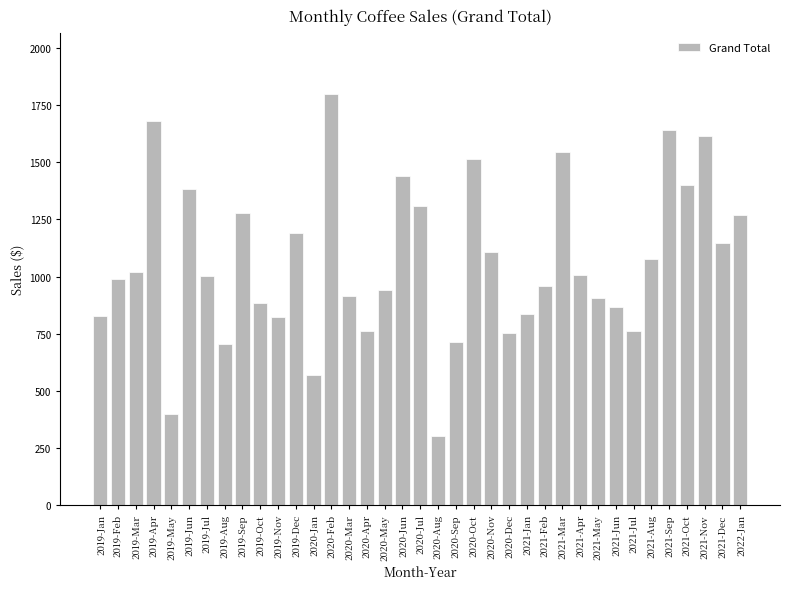

The chart shows a value of 213.5 at 2020-Sep. True or false?

False